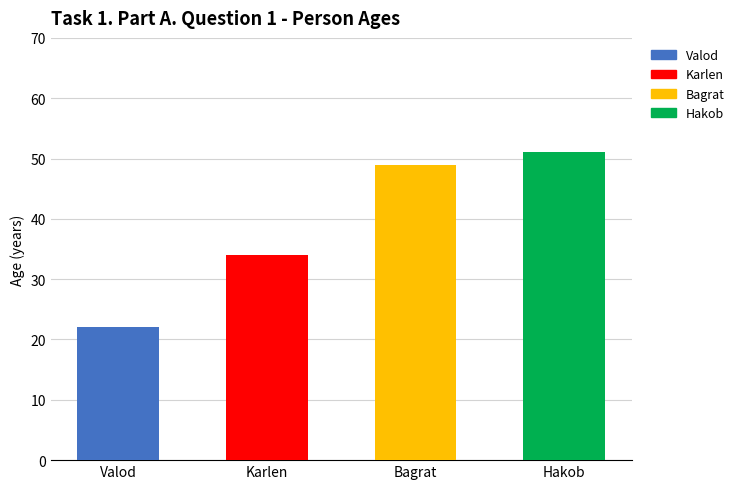

True or false: the data shows 58 at Karlen.

False